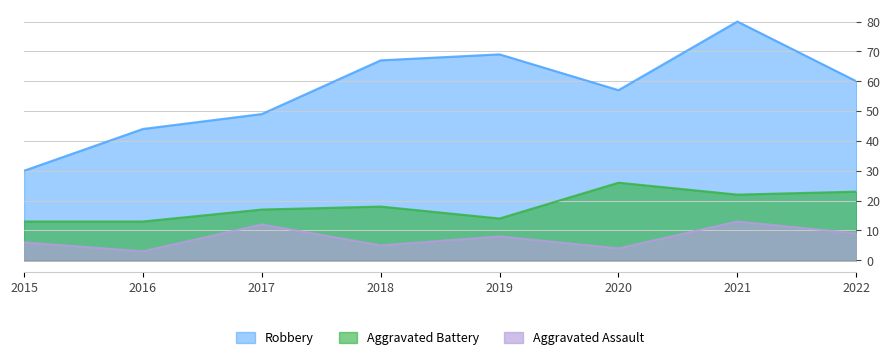

True or false: Aggravated Battery and Robbery cross at least once.

False